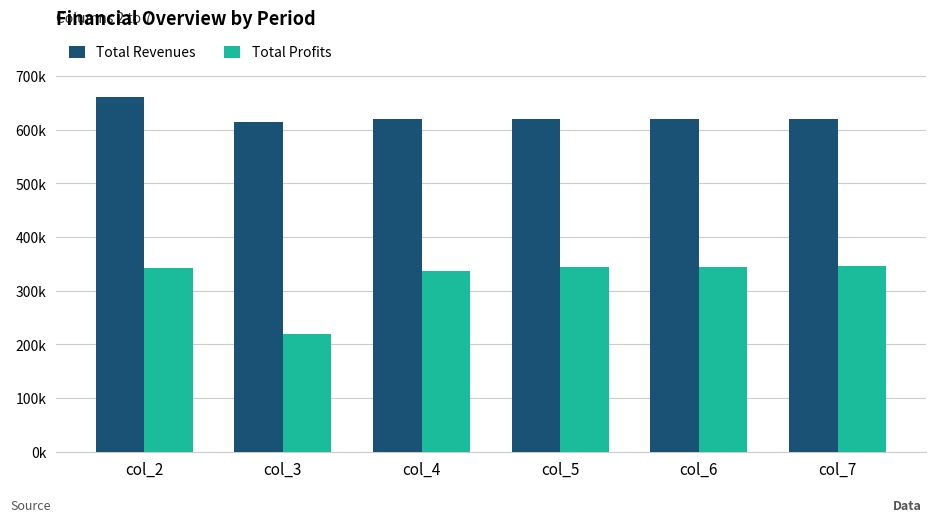

List the series in order of their peak value, highest first.

Total Revenues, Total Profits